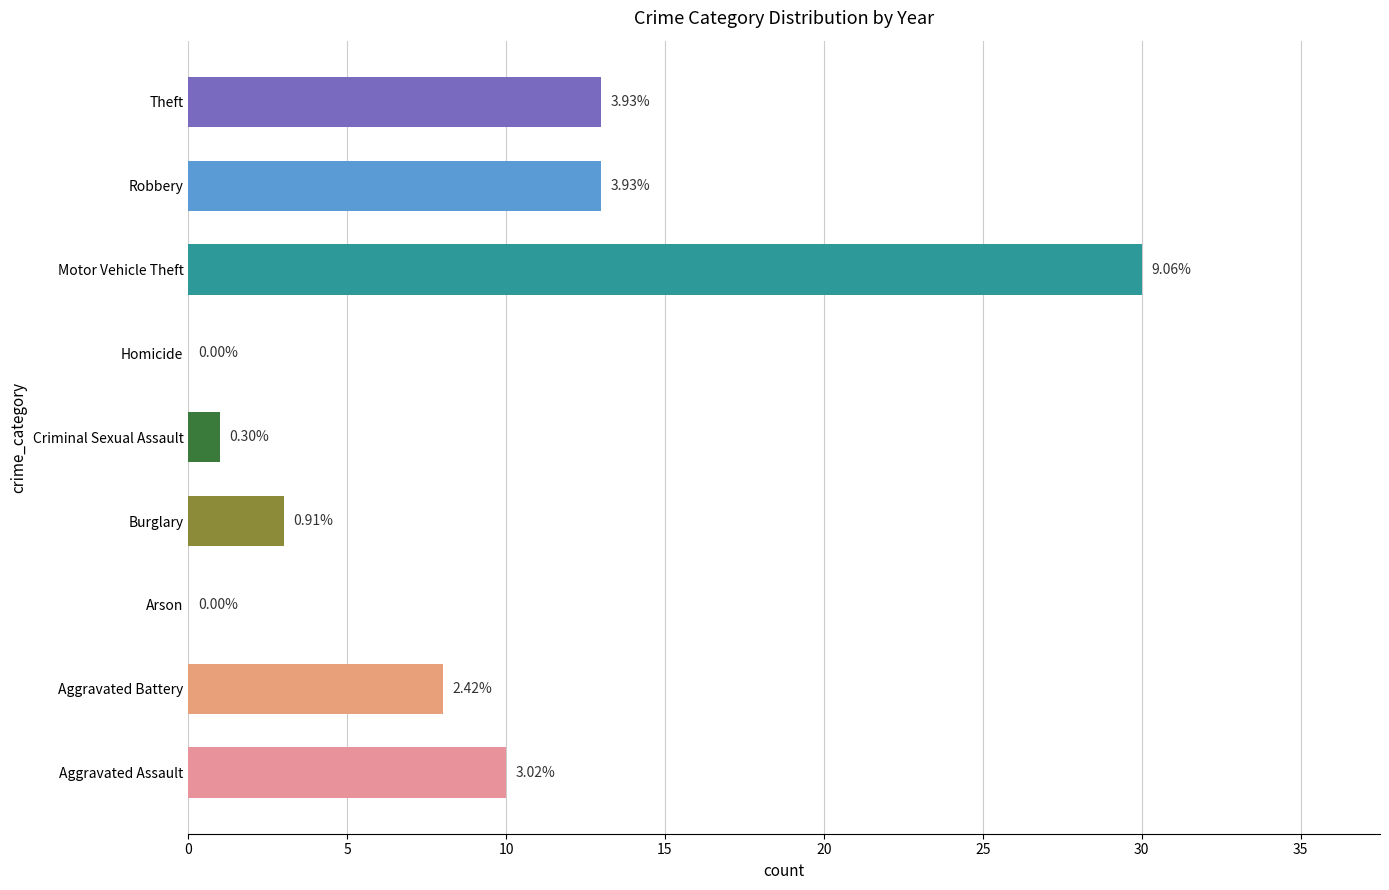

Are the bars horizontal?

Yes